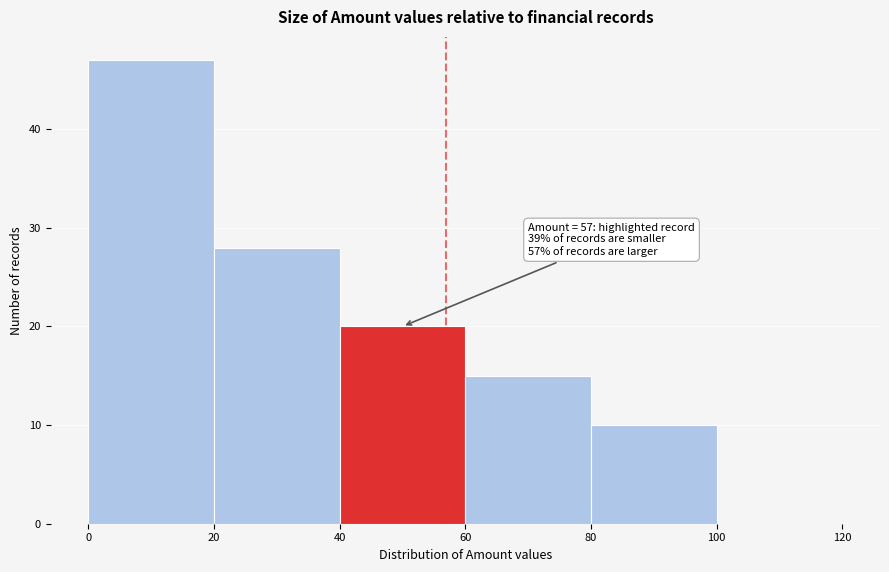

Which range on the x-axis has the tallest bar?

0 to 20